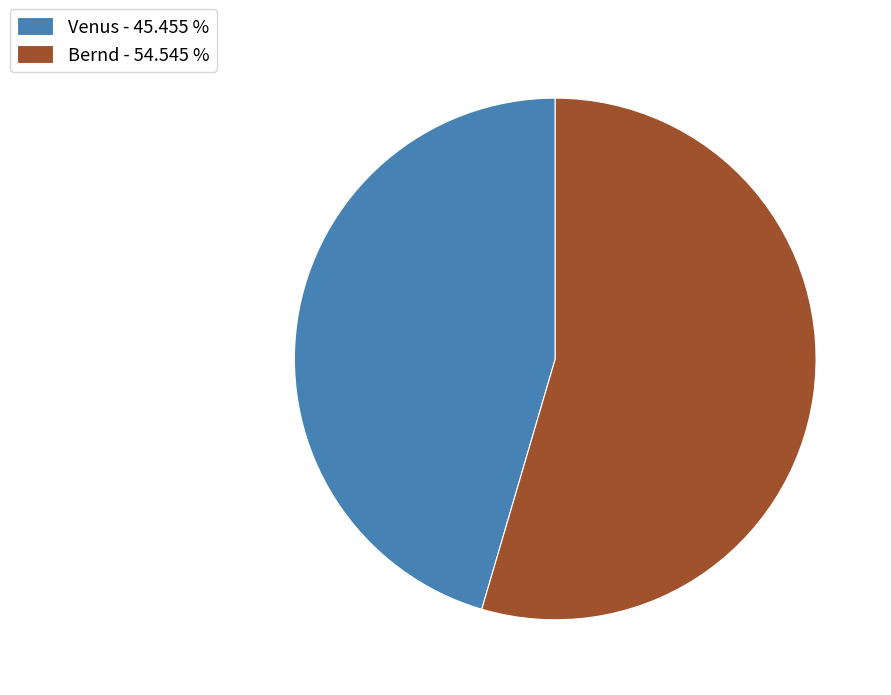

Combined, do Bernd - 54.545 % and Venus - 45.455 % account for over 50%?

Yes